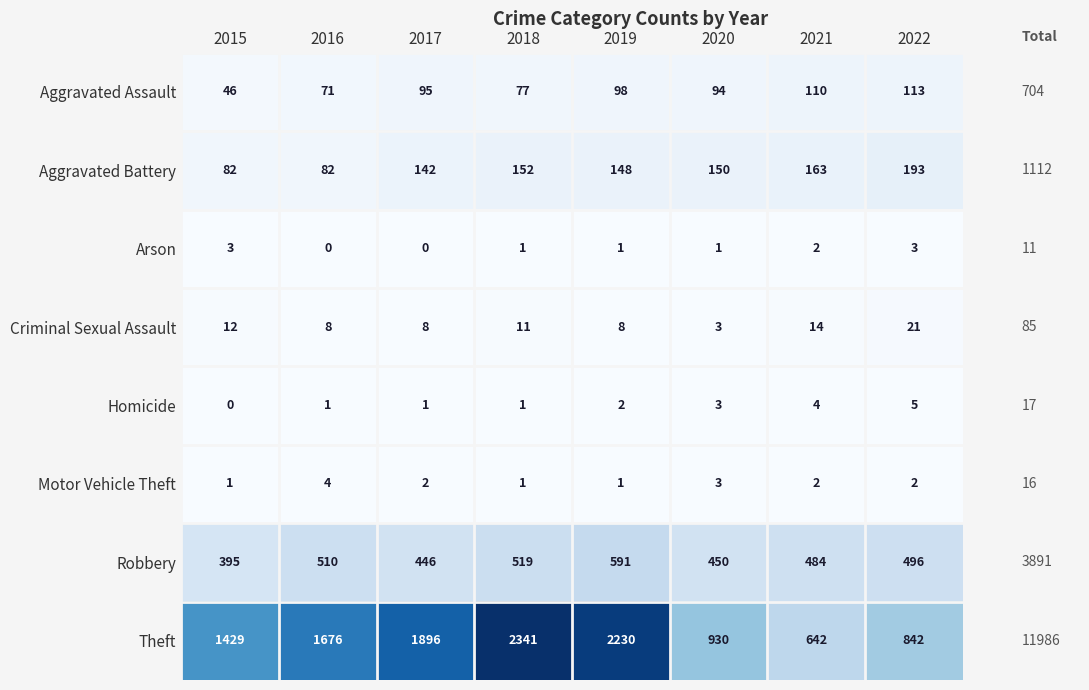

How many data points does each series have?

8